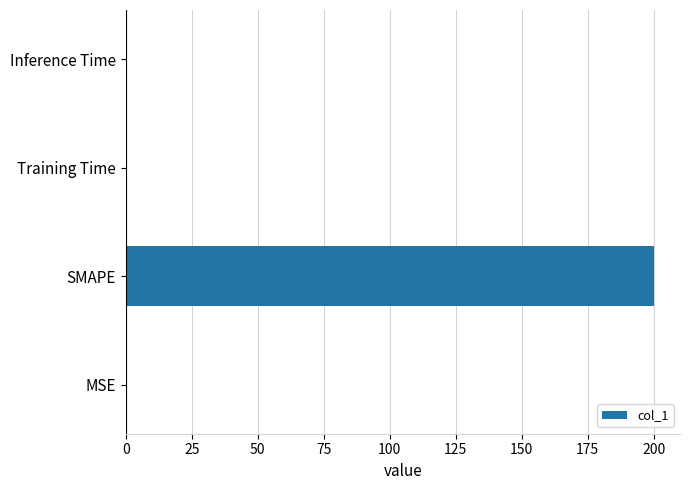

Between SMAPE and Inference Time, which is larger?

SMAPE